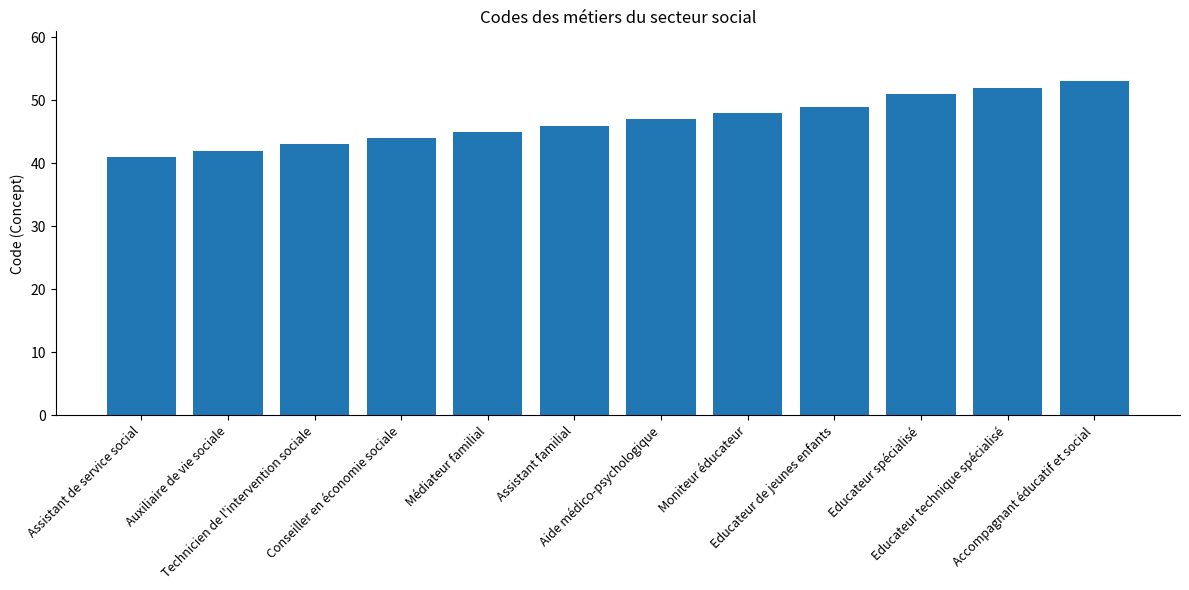

At which label is the value closest to 47?

Aide médico-psychologique